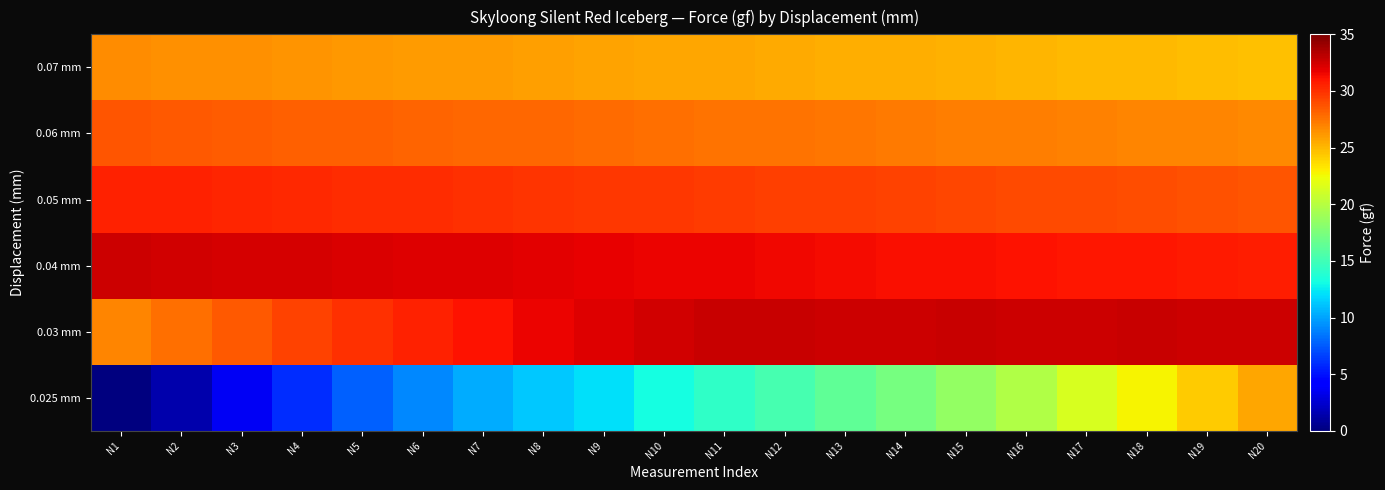

What is the total value across all series at N15?

164.0